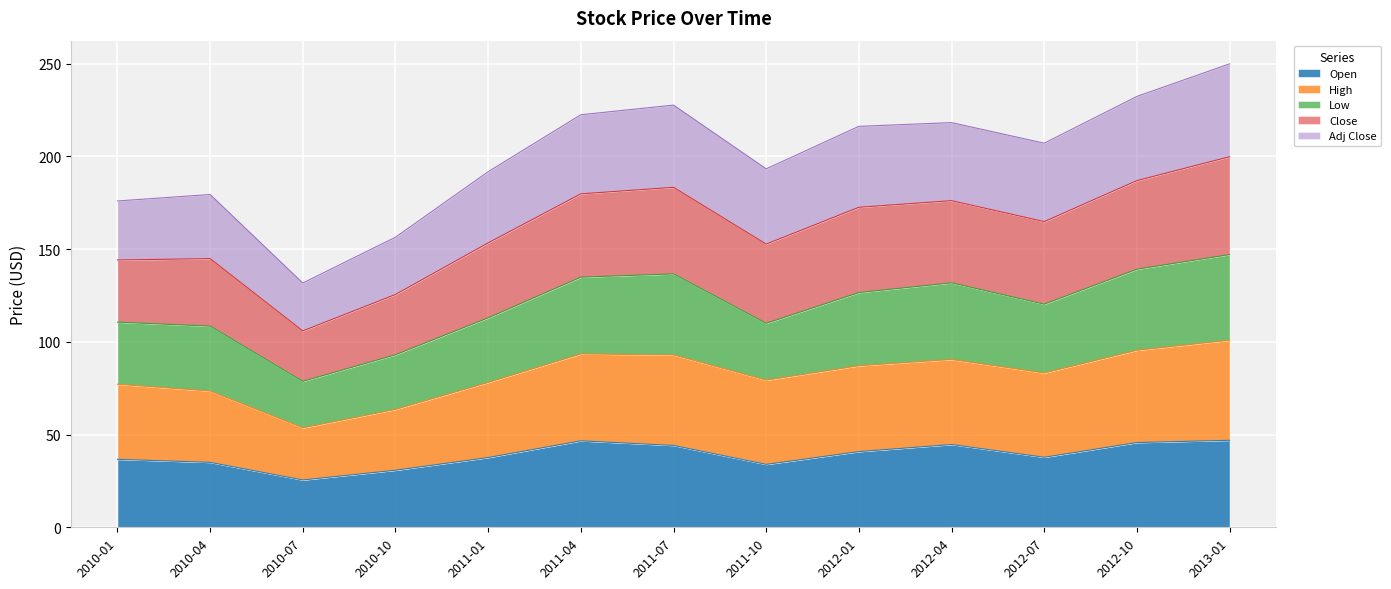

What is the label of the 11th point from the left?

2012-07